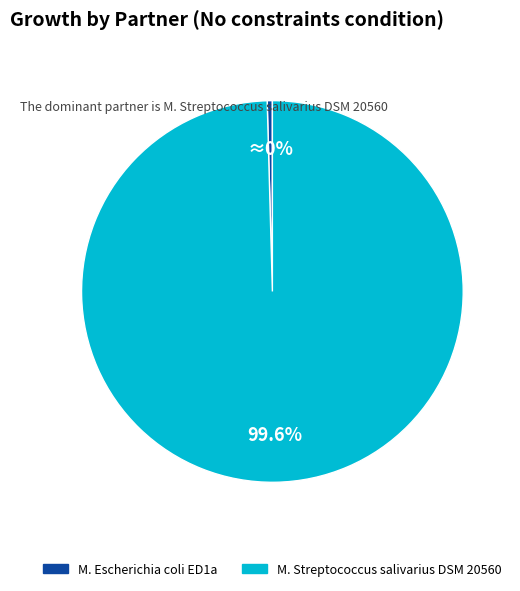

Does any single category account for the majority?

Yes